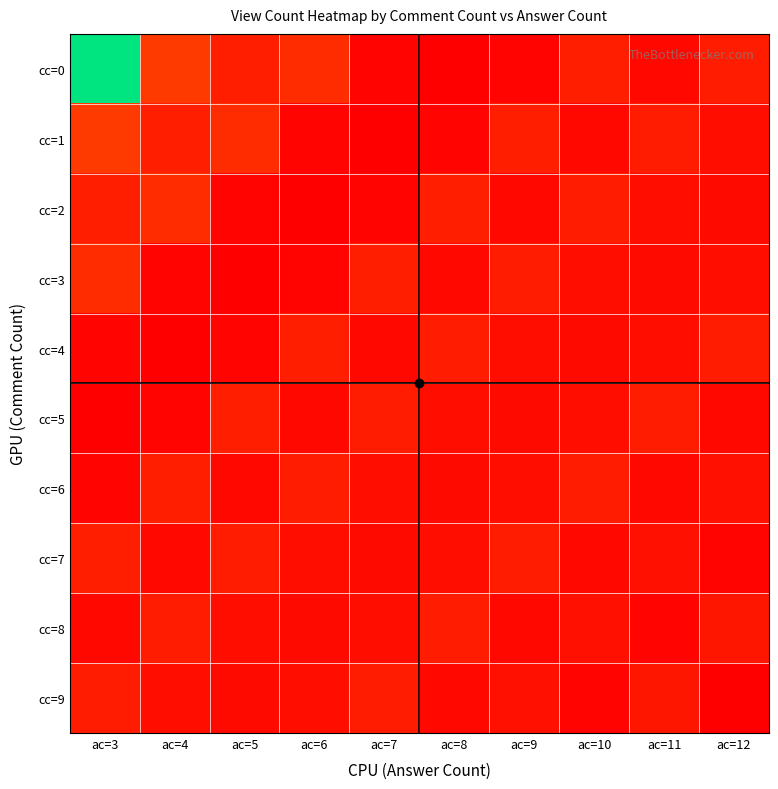

What is the total value across all series at ac=7?

1225099